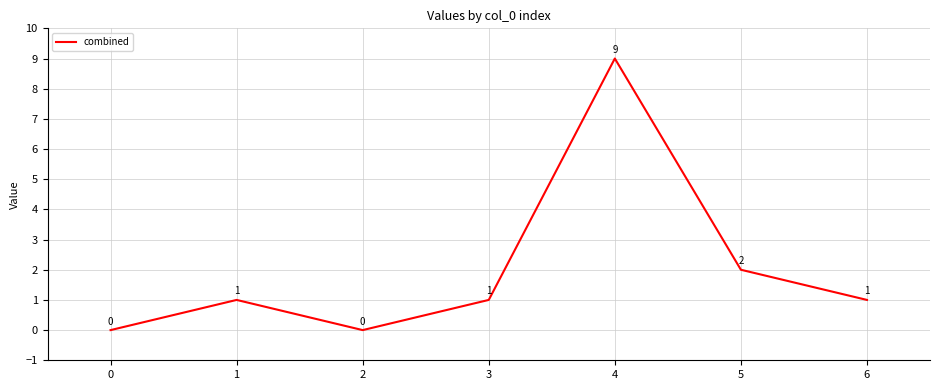

Which has a higher value, 5 or 6?

5